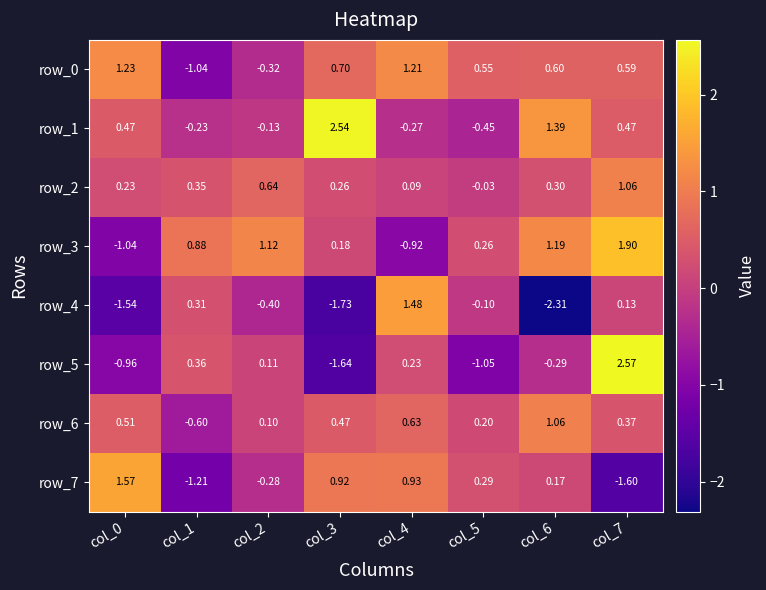

Is the value of row_7 at col_5 greater than the value of row_5 at col_0?

Yes